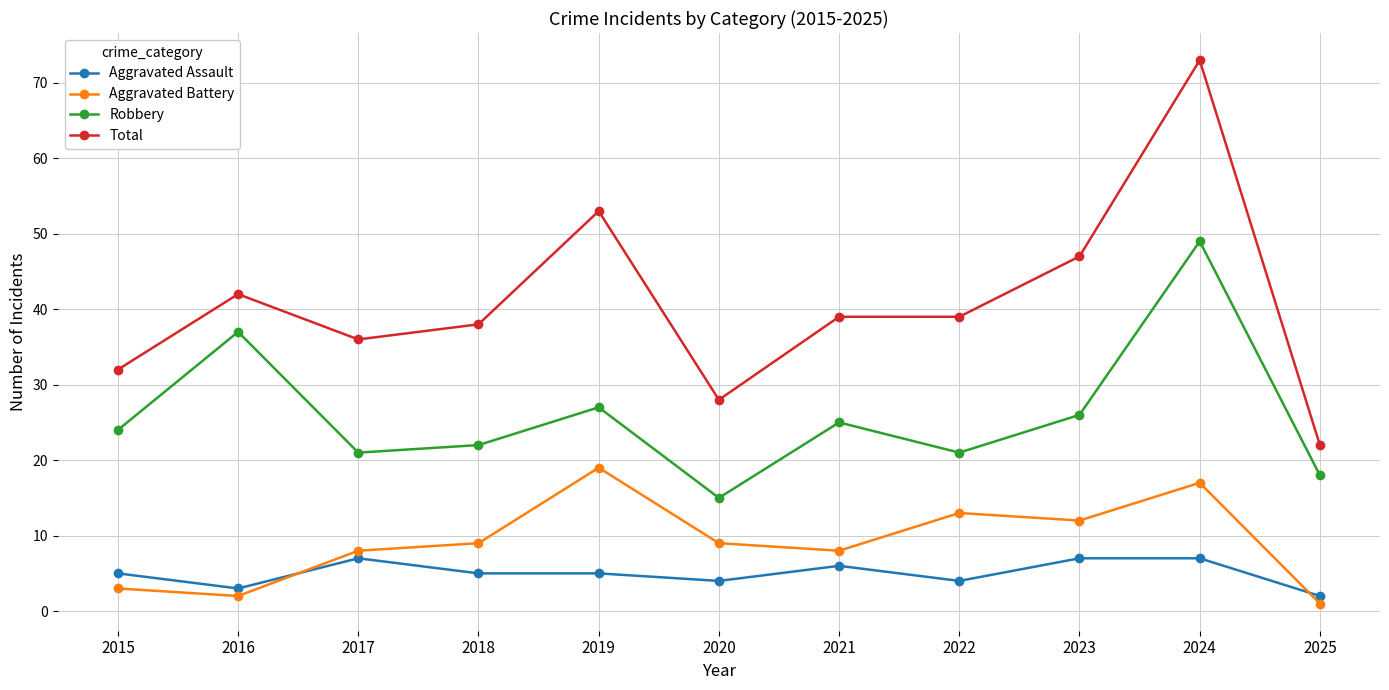

True or false: Aggravated Battery has more than 0 points higher than both neighbors.

True